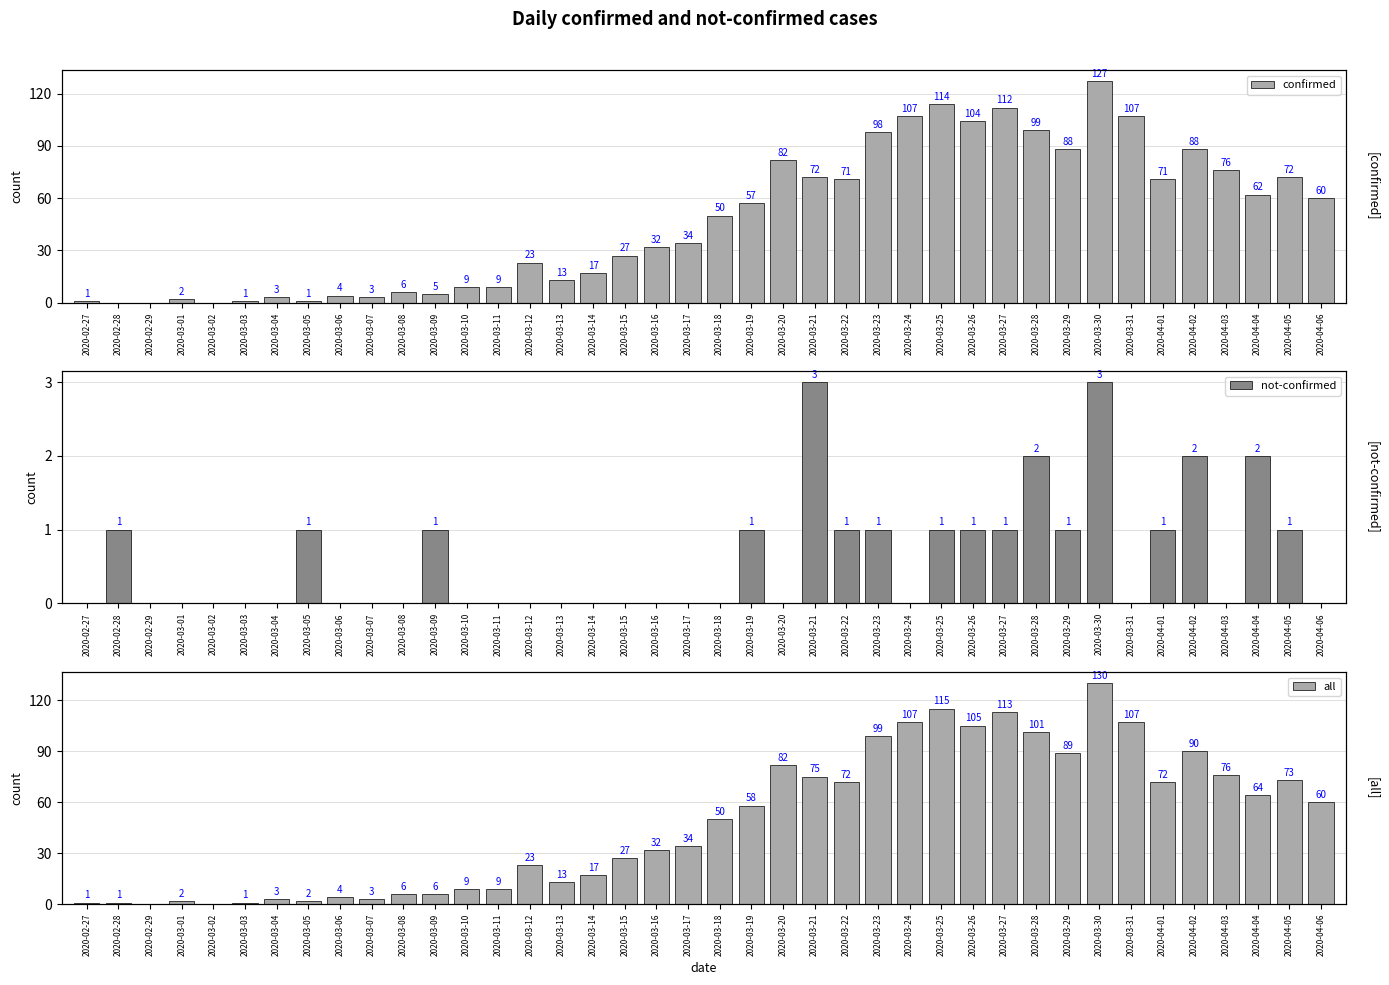

What is the value of the confirmed bar at the 34th from the left?

107